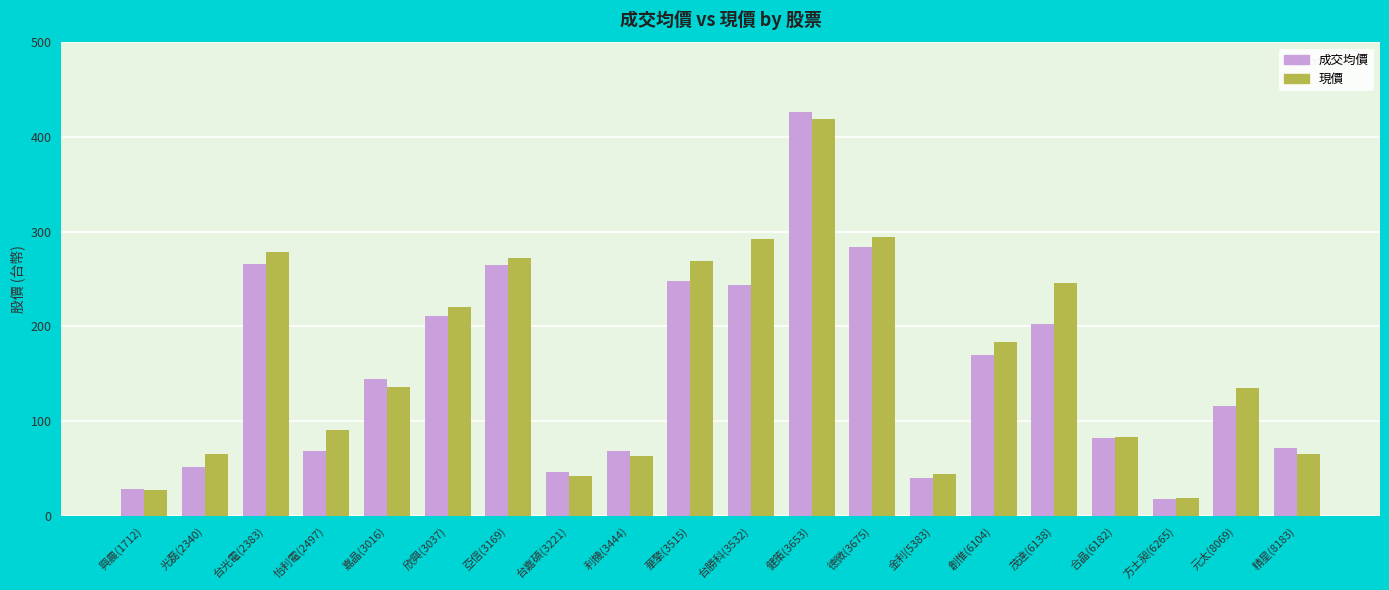

True or false: 現價 has a value of 156.6 at 健策(3653).

False